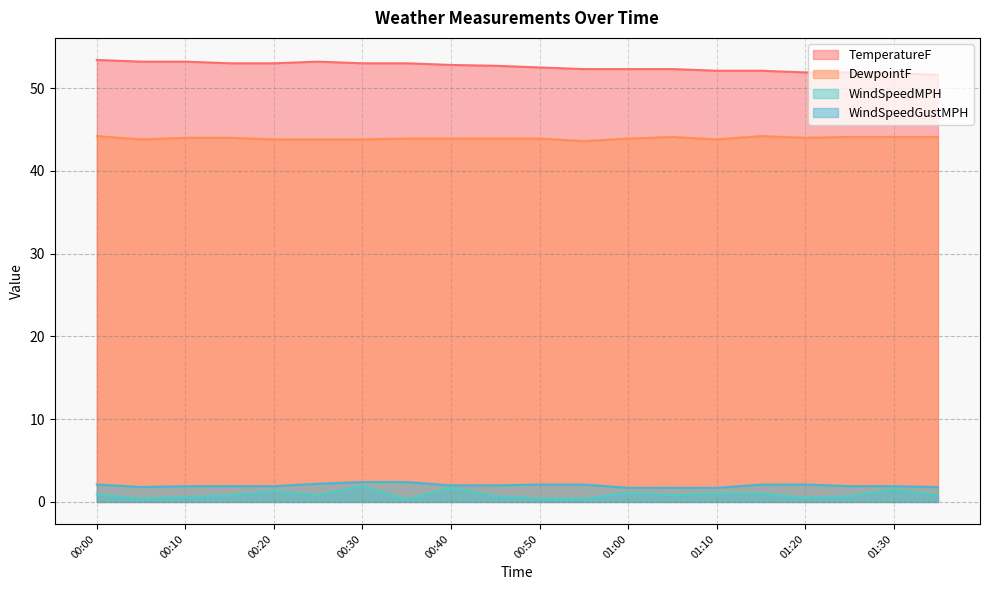

How many lines are shown in the chart?

4